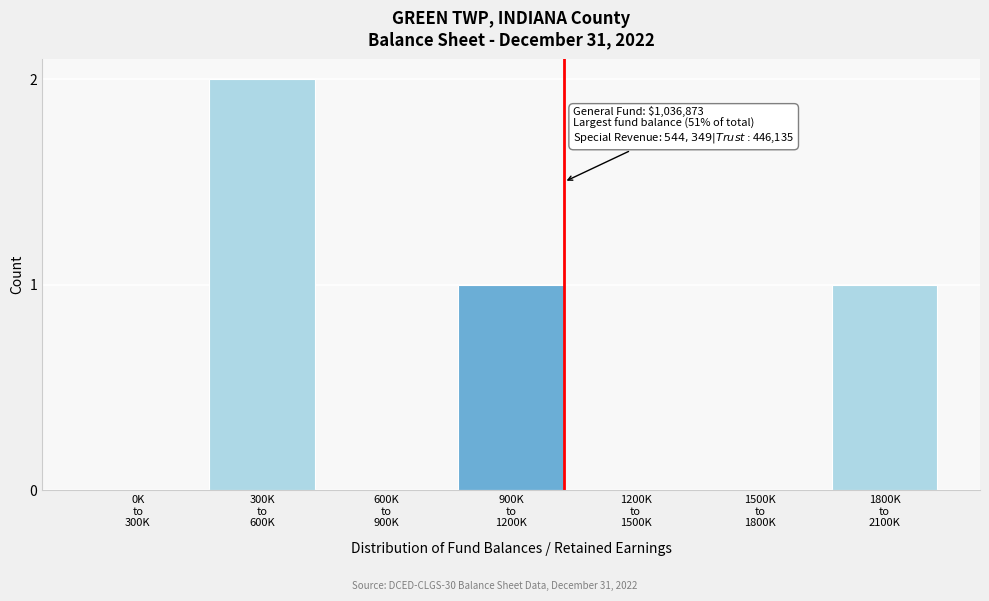

What is the sum of all values?

4